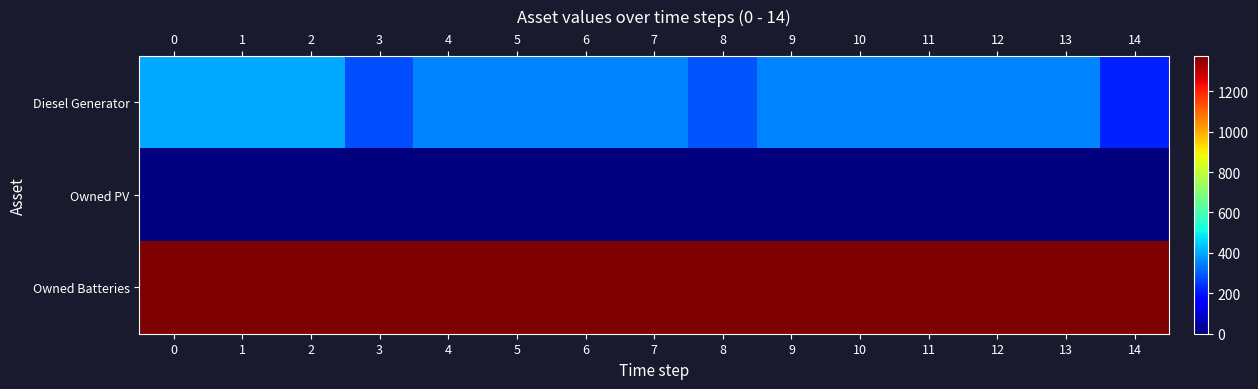

Where is Diesel Generator nearest to the value 308?

8